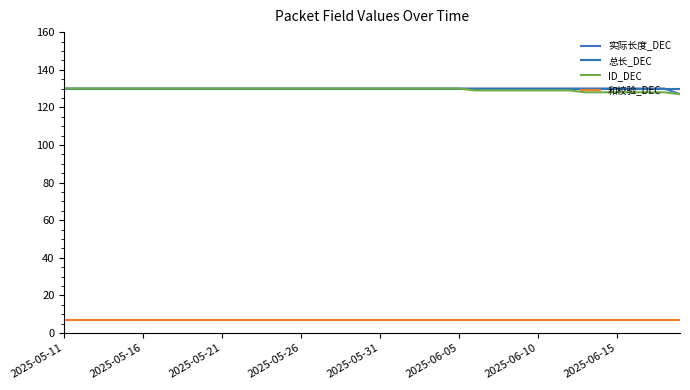

At which category does the chart reach its minimum across all series?

2025-05-11